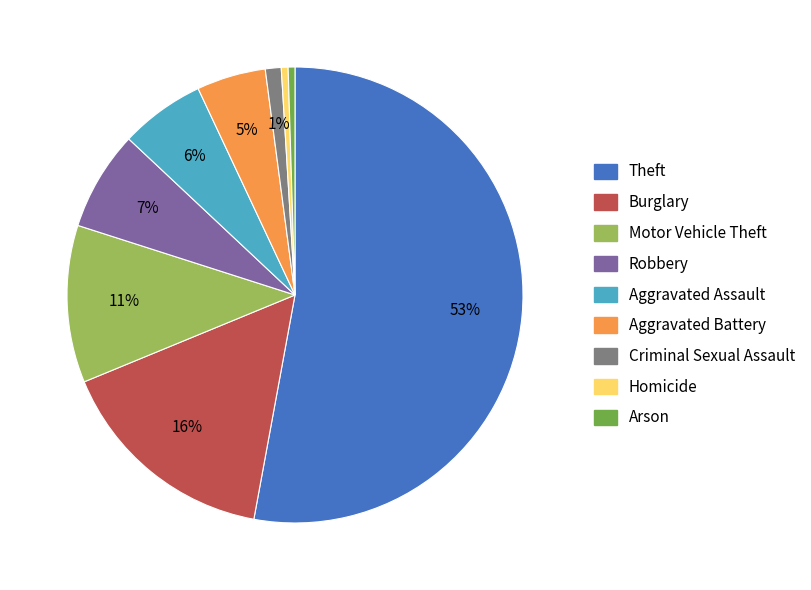

What is the largest slice in the pie chart?

Theft